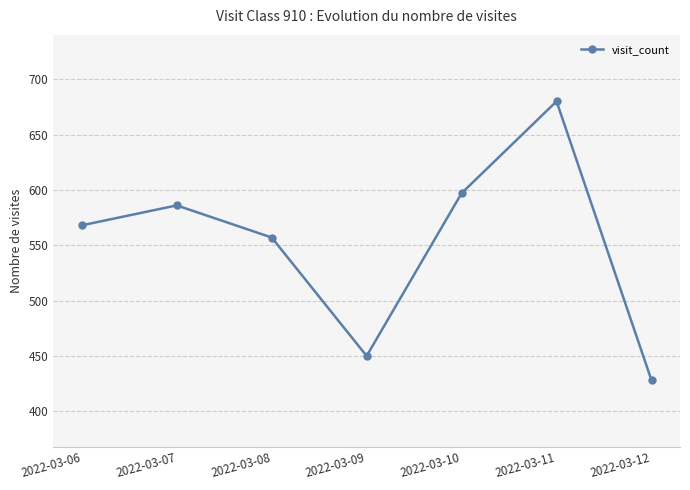

Approximately how many times larger is the value at 2022-03-09 compared to 2022-03-10?

0.8